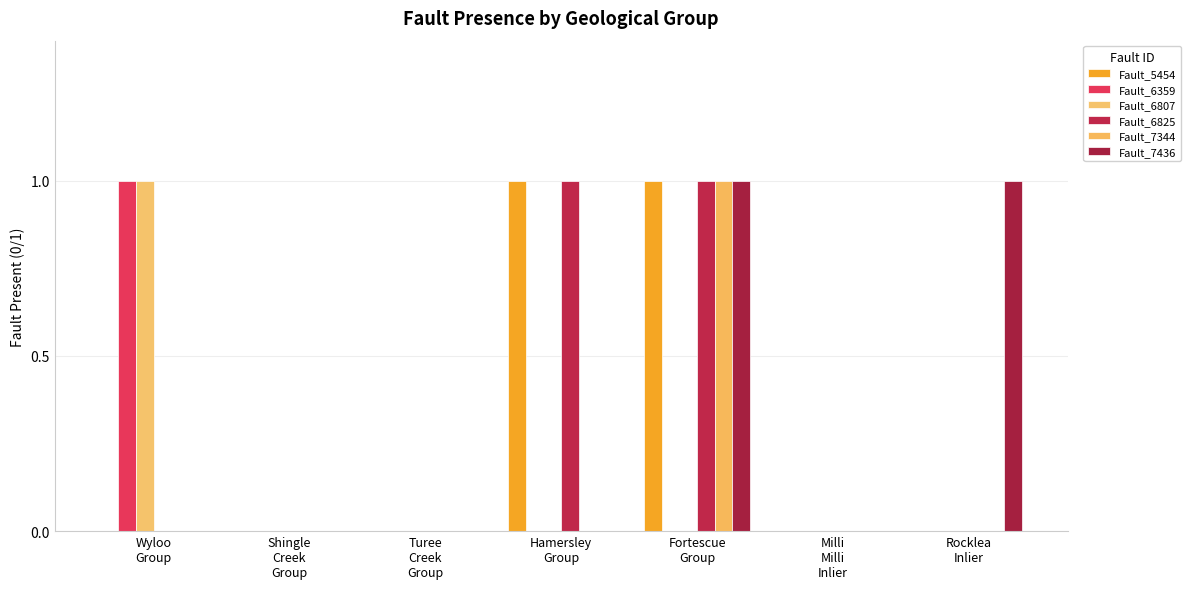

What are all the series names shown in the legend?

Fault_5454, Fault_6359, Fault_6807, Fault_6825, Fault_7344, Fault_7436